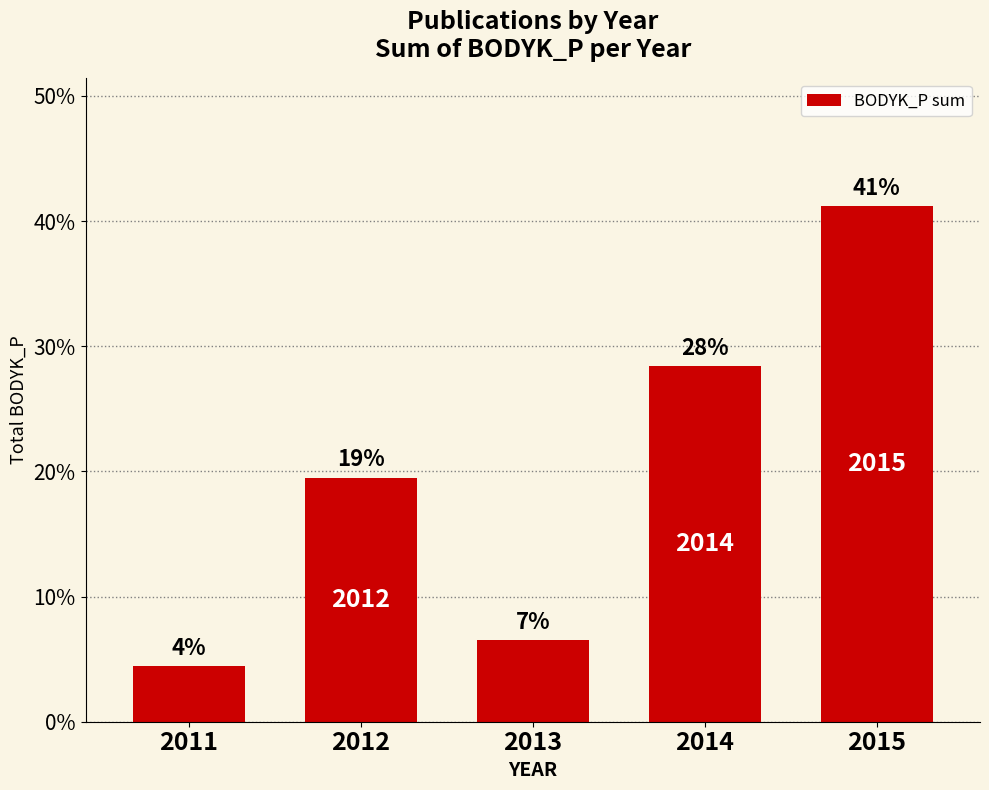

How many bars are there in total?

5